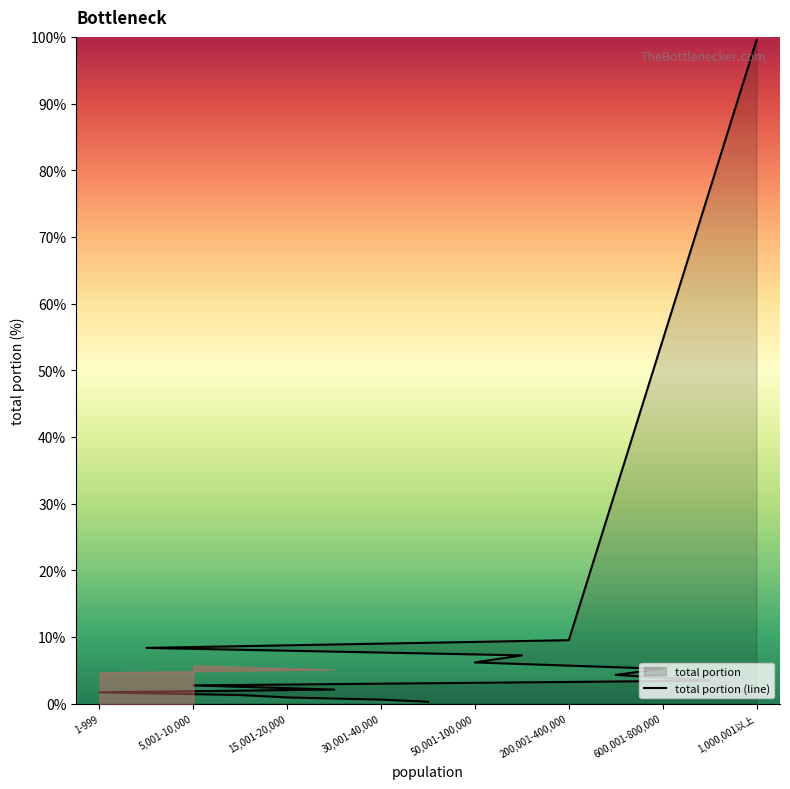

True or false: the data shows 3.0 at 8.

False